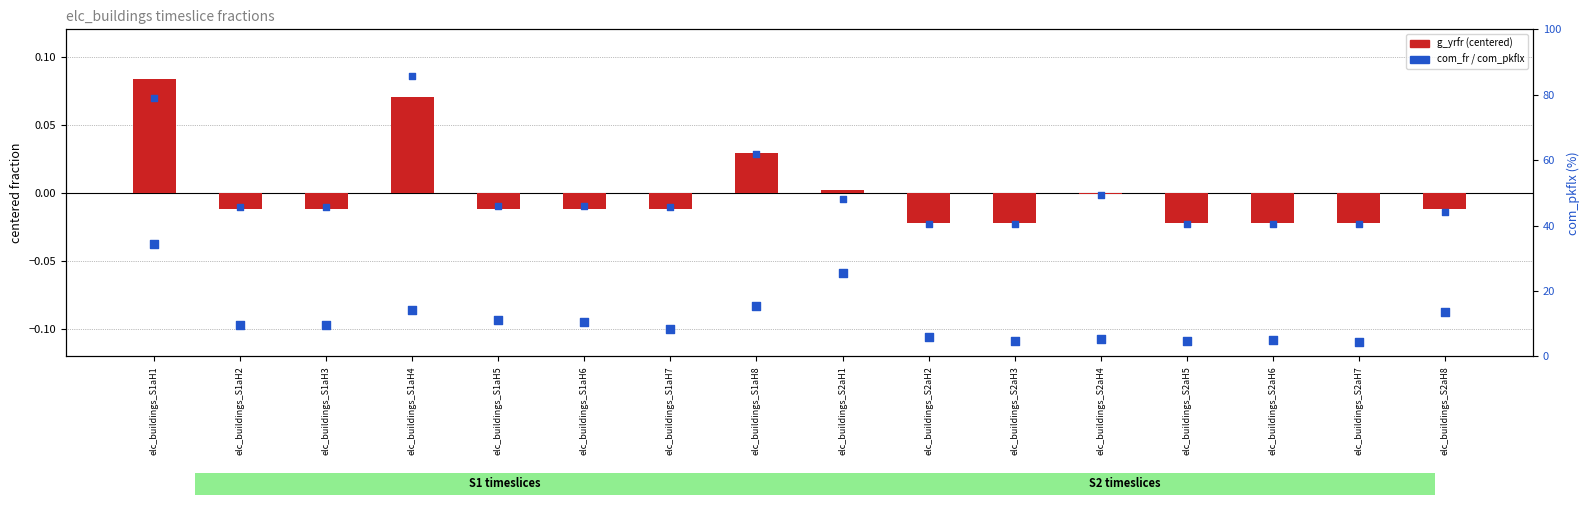

Which series has the largest total across all categories?

com_pkflx (scaled %)